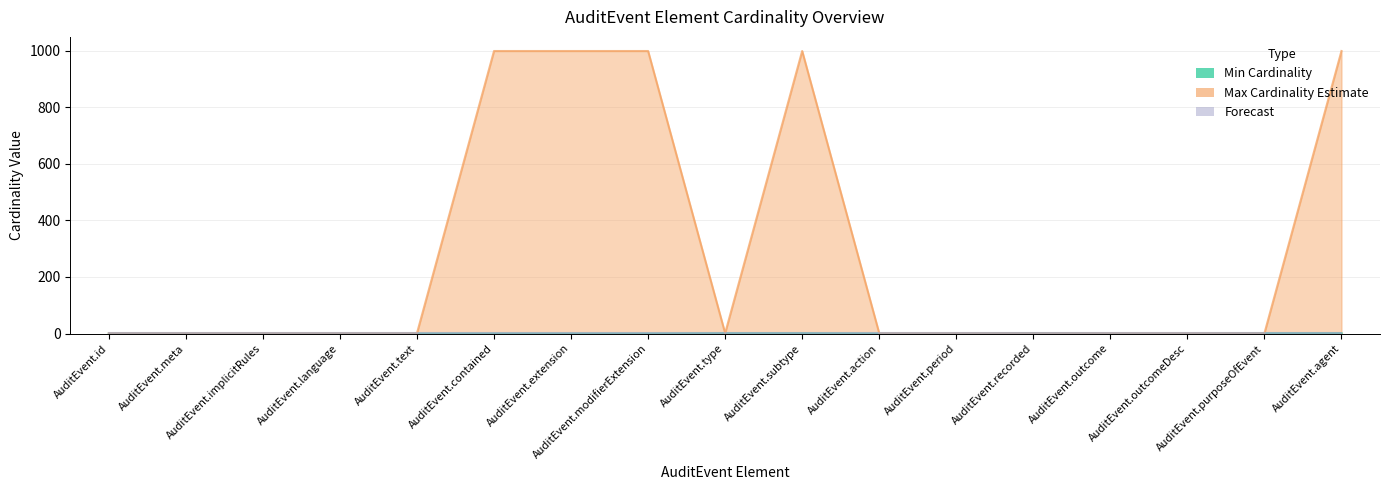

True or false: Min Cardinality and Max Cardinality Estimate cross at least once.

False